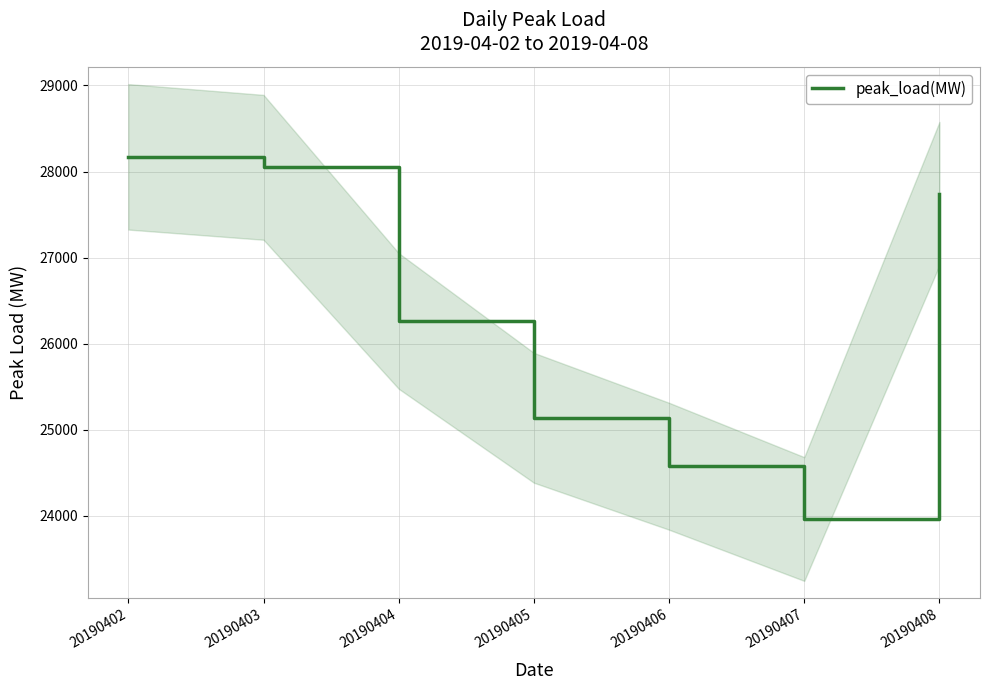

How many lines are shown in the chart?

1